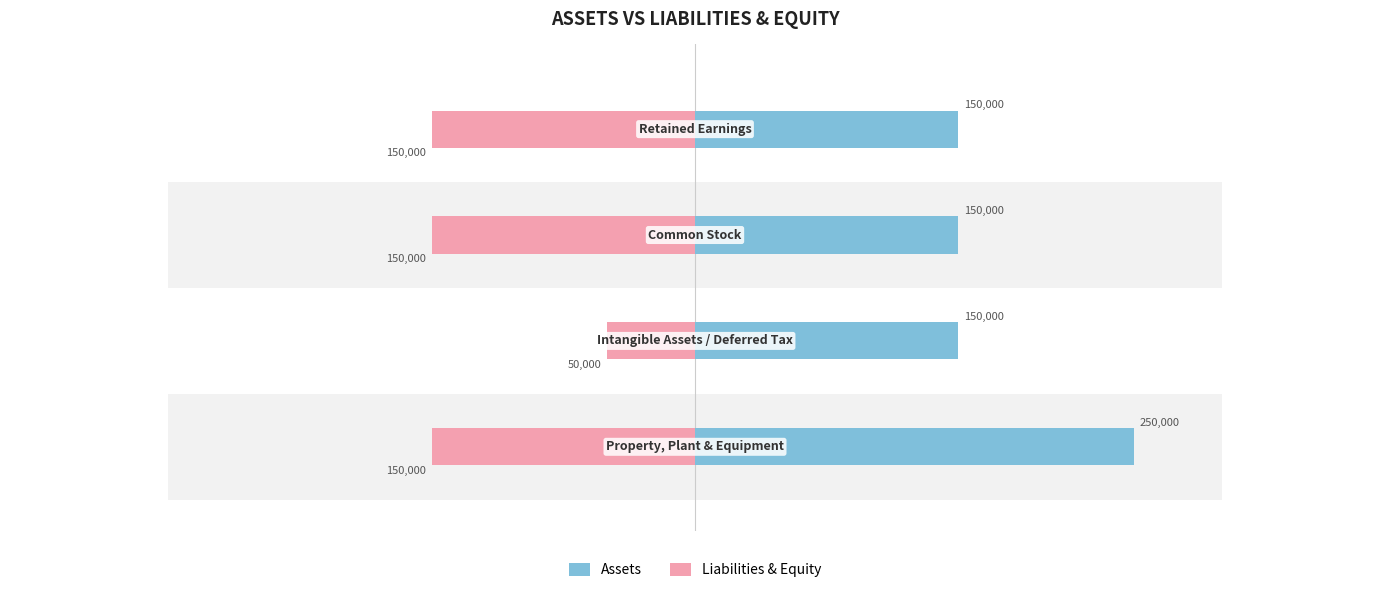

Reading left to right, list all the values displayed in this chart.

Assets: 0=250000	1=150000	2=150000	3=150000
Liabilities & Equity: 0=-150000	1=-50000	2=-150000	3=-150000